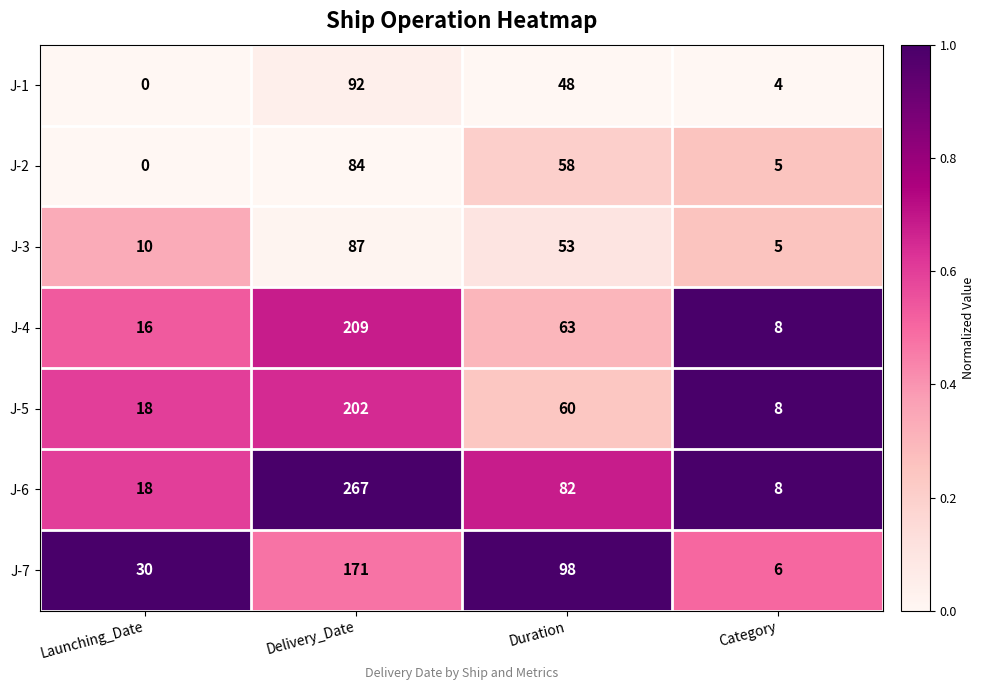

Rank the series by their maximum value, from highest to lowest.

J-6, J-4, J-5, J-7, J-1, J-3, J-2